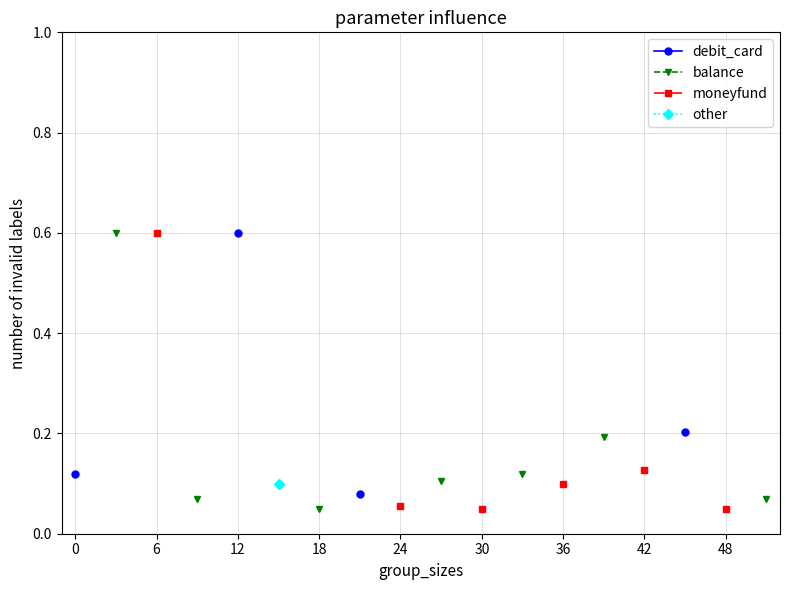

True or false: debit_card and moneyfund cross at least once.

False